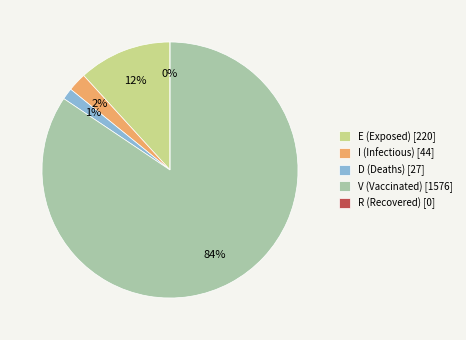

What is the change in value from I to D?

-17